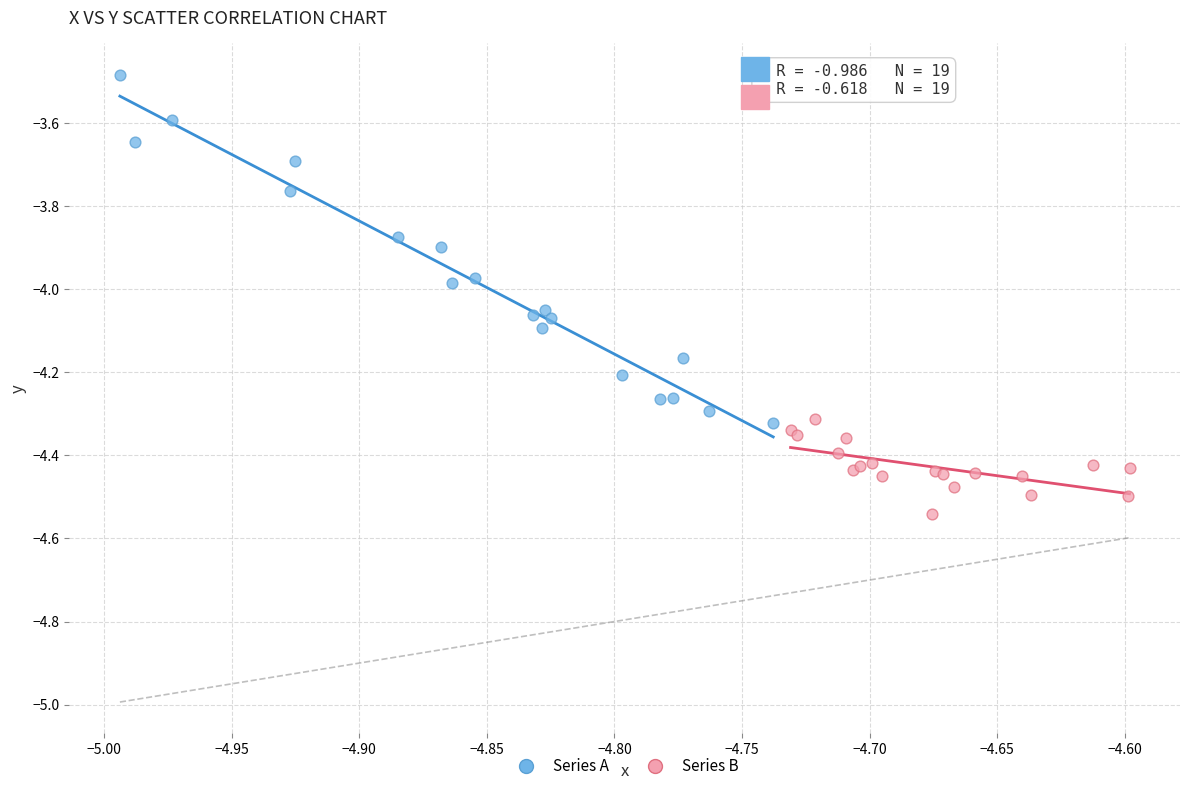

What are all the series names shown in the legend?

Series A, Series B